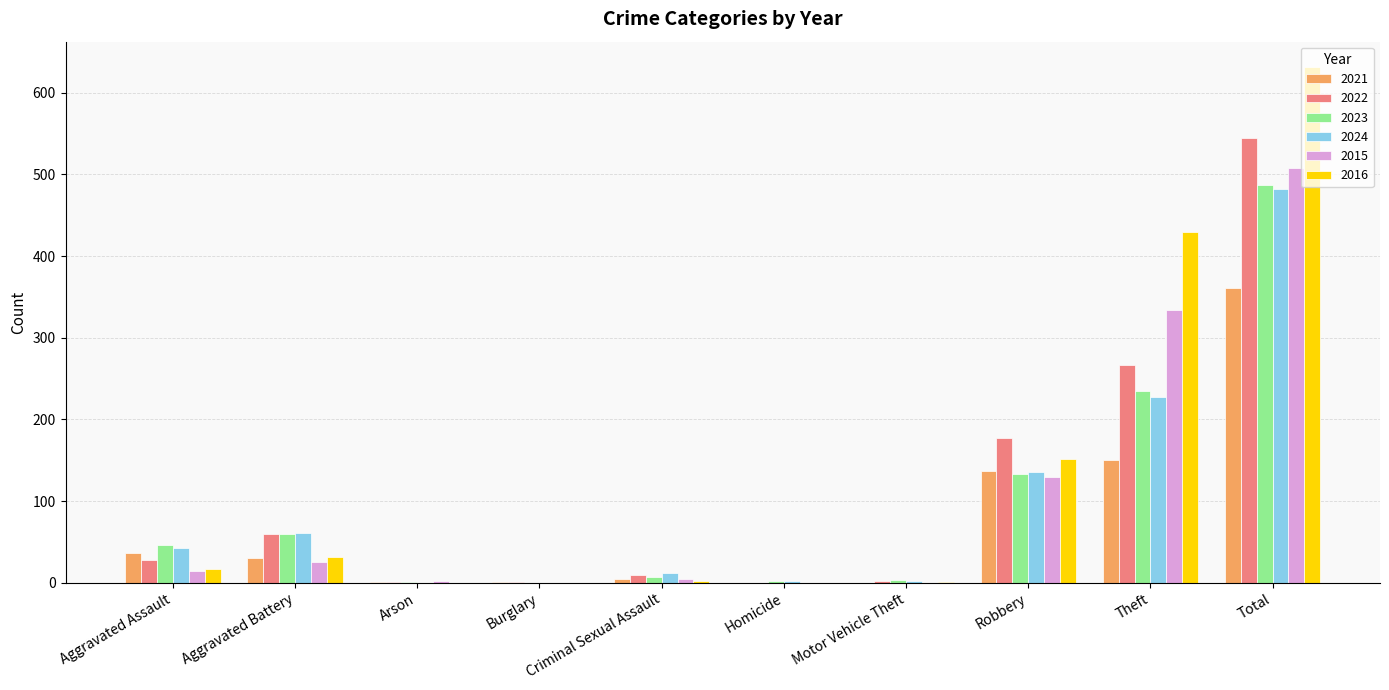

The 2023 series shows 1 at Arson. True or false?

True